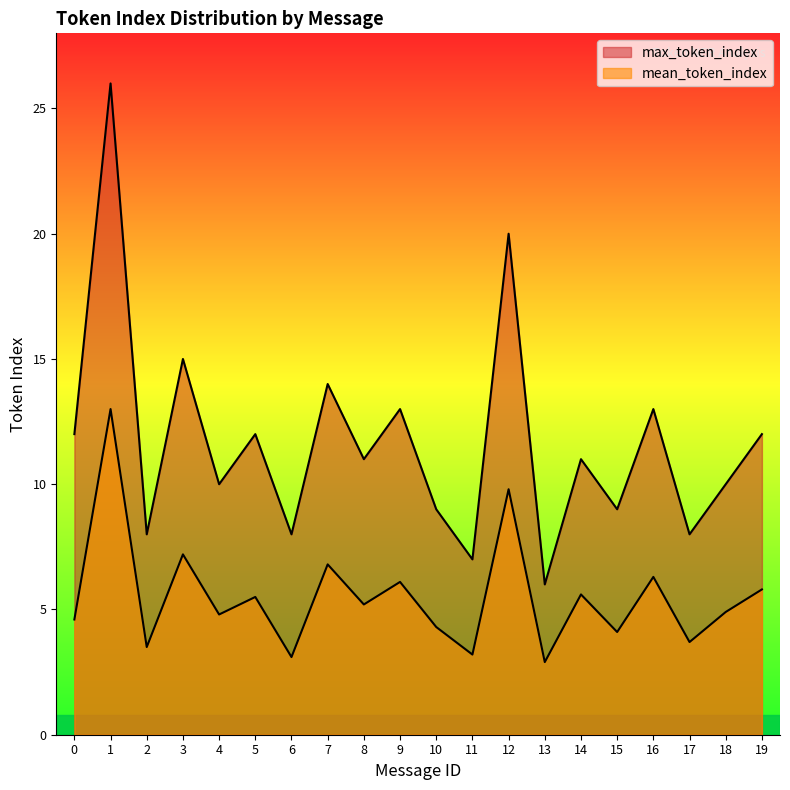

The value of mean_token_index at 3 is 11.1. True or false?

False